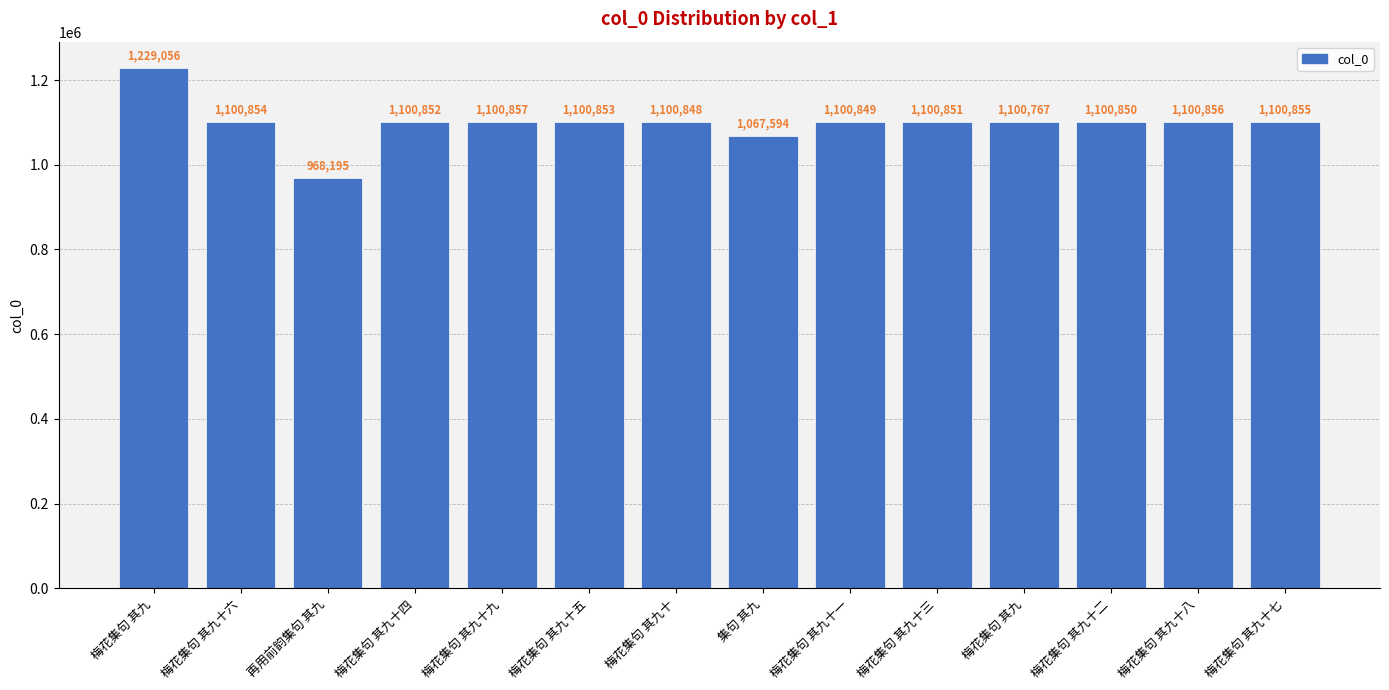

What is the label of the 4th bar from the right?

梅花集句 其九